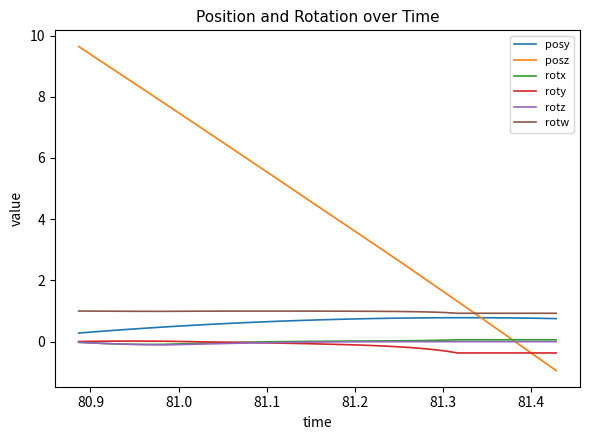

Which series has the widest spread of values?

posz